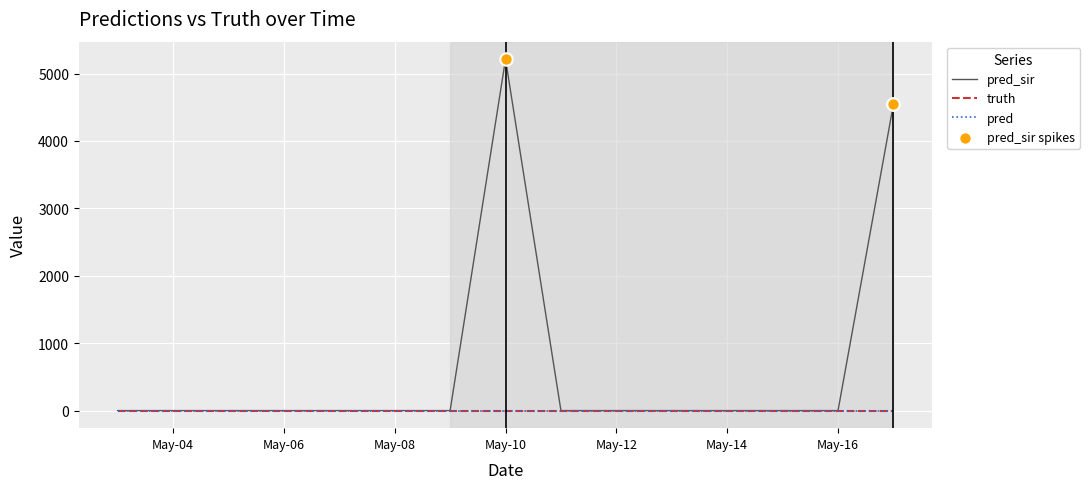

Is the value of pred_sir at 2021-05-16 greater than the value of truth at 2021-05-17?

No